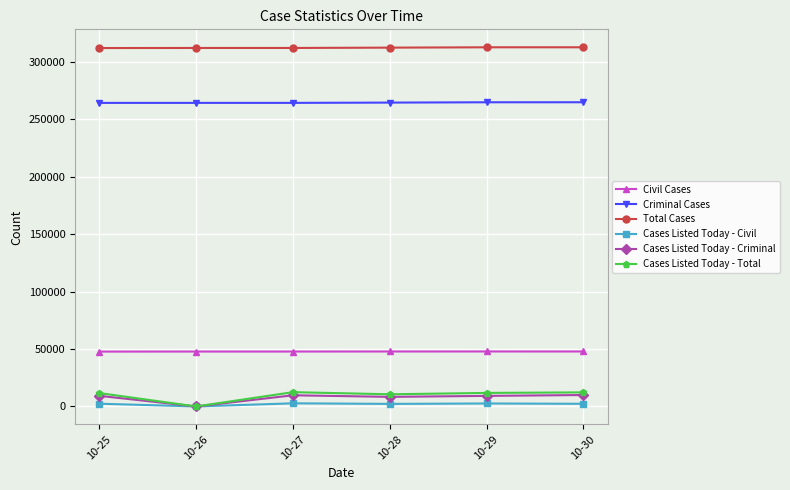

What is the sum of the Cases Listed Today - Total values at 10-29 and 10-25?

23430